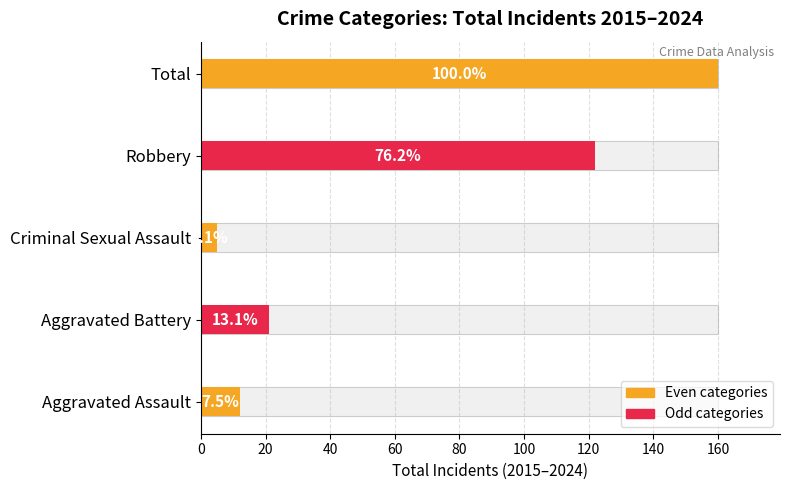

Does the chart contain stacked bars?

No